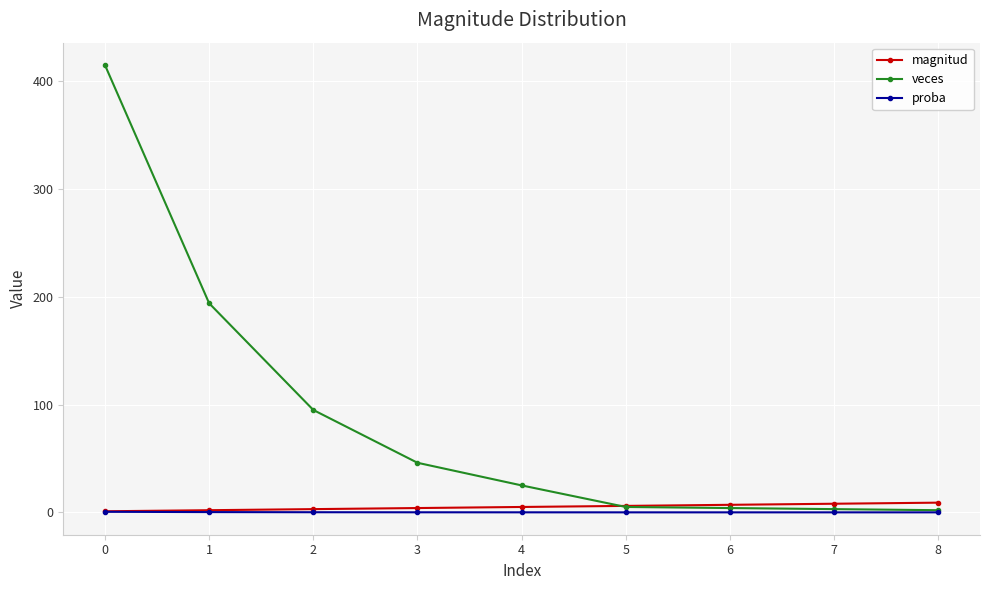

What is the maximum value shown in the chart?

415.0